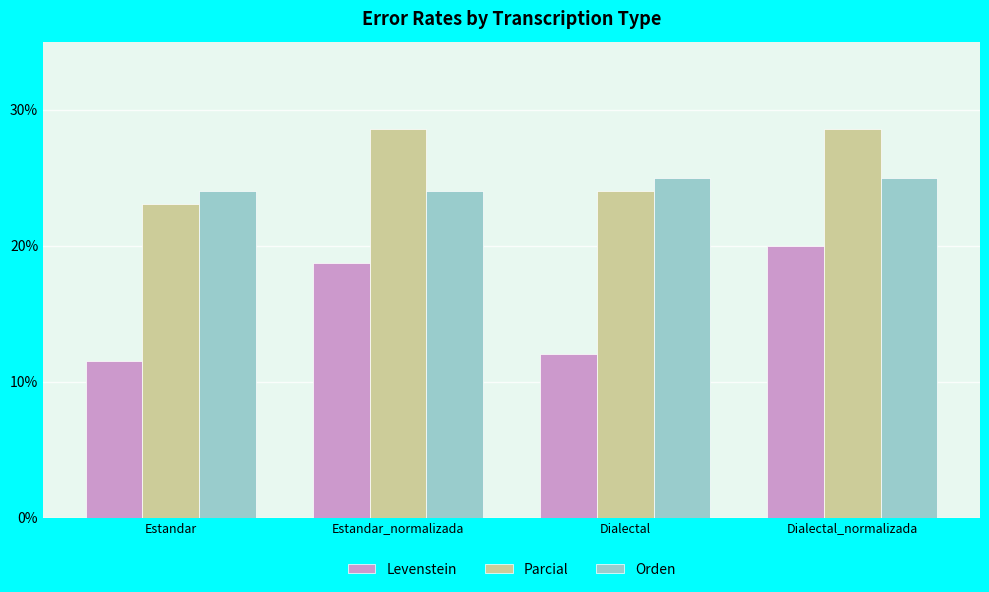

List the labels in order of Levenstein value, smallest first.

Estandar, Dialectal, Estandar_normalizada, Dialectal_normalizada